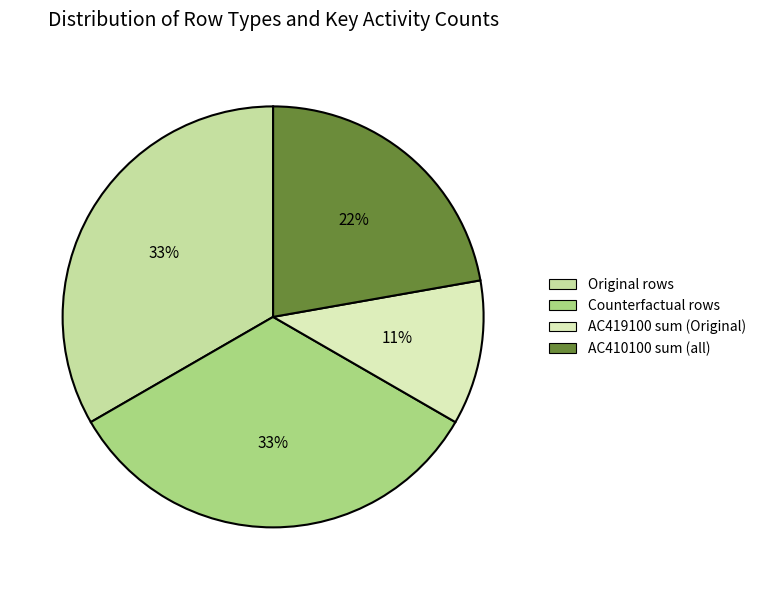

Count the number of slices in the pie.

4